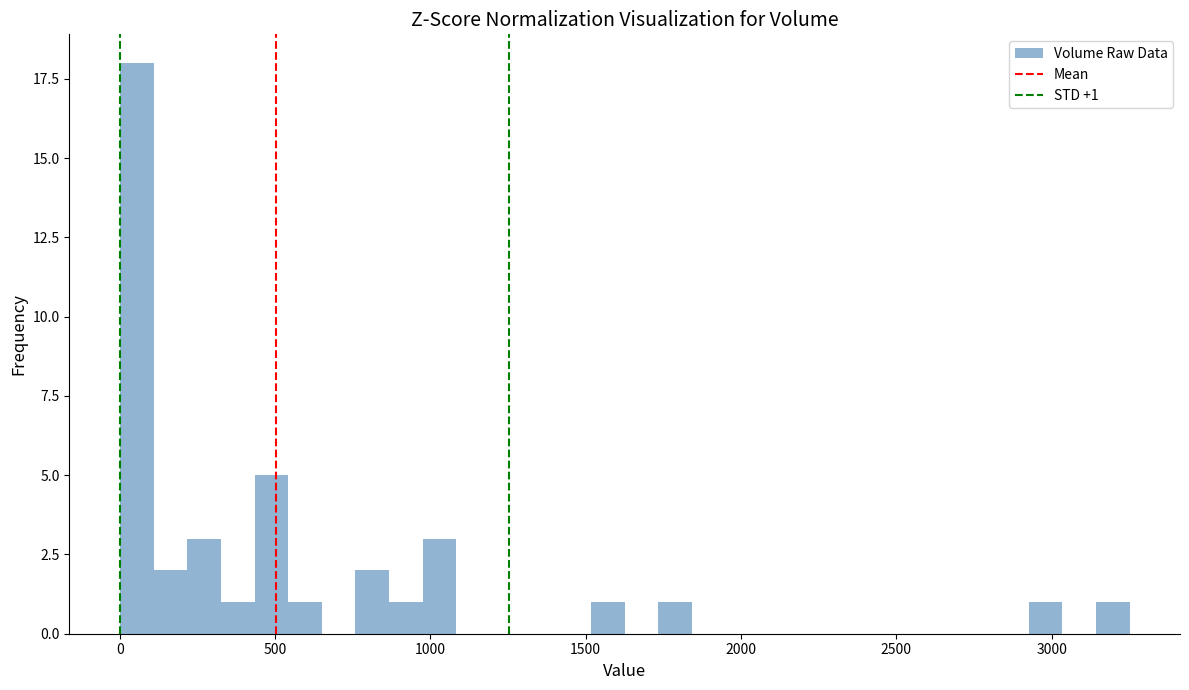

Read against the x-axis, roughly where is the centre of the tallest bar?

50